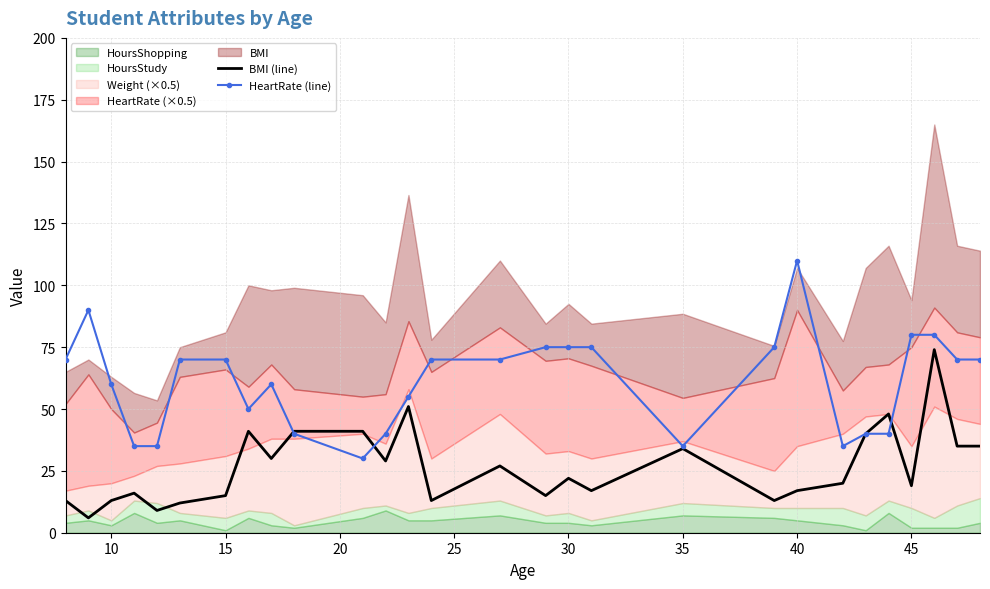

Reading left to right, list all the values displayed in this chart.

BMI (line): 13	6	13	16	9	12	15	41	30	41	41	29	51	13	27	15	22	17	34	13	17	20	40	48	19	74	35	35
HeartRate (line): 70	90	60	35	35	70	70	50	60	40	30	40	55	70	70	75	75	75	35	75	110	35	40	40	80	80	70	70